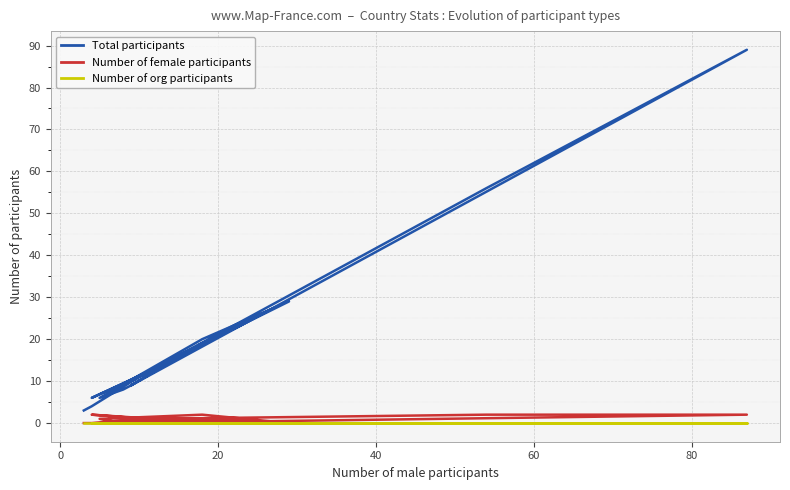

What is the difference between the second highest and second lowest values in the Total participants series?

52